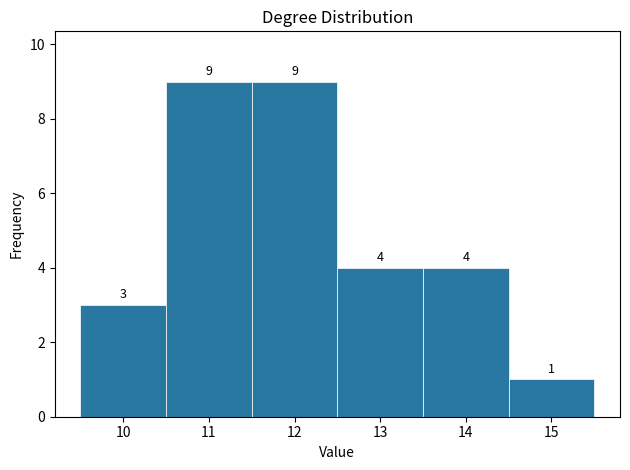

Reading left to right, transcribe this chart: for each bar, give the range it covers on the x-axis and its height.

9.5 to 10.5: 3
10.5 to 11.5: 9
11.5 to 12.5: 9
12.5 to 13.5: 4
13.5 to 14.5: 4
14.5 to 15.5: 1